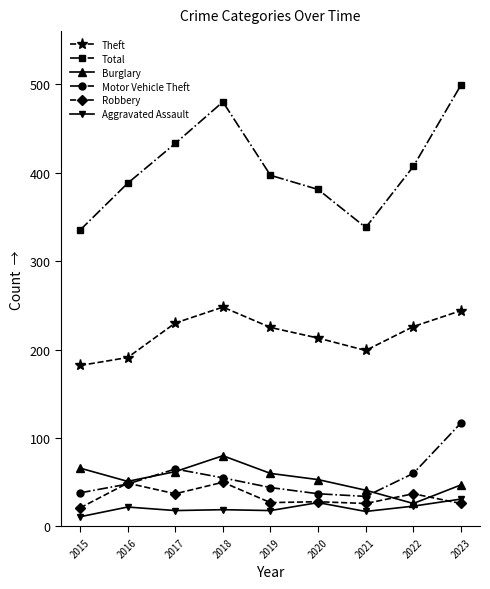

True or false: Total and Aggravated Assault intersect in this chart.

False